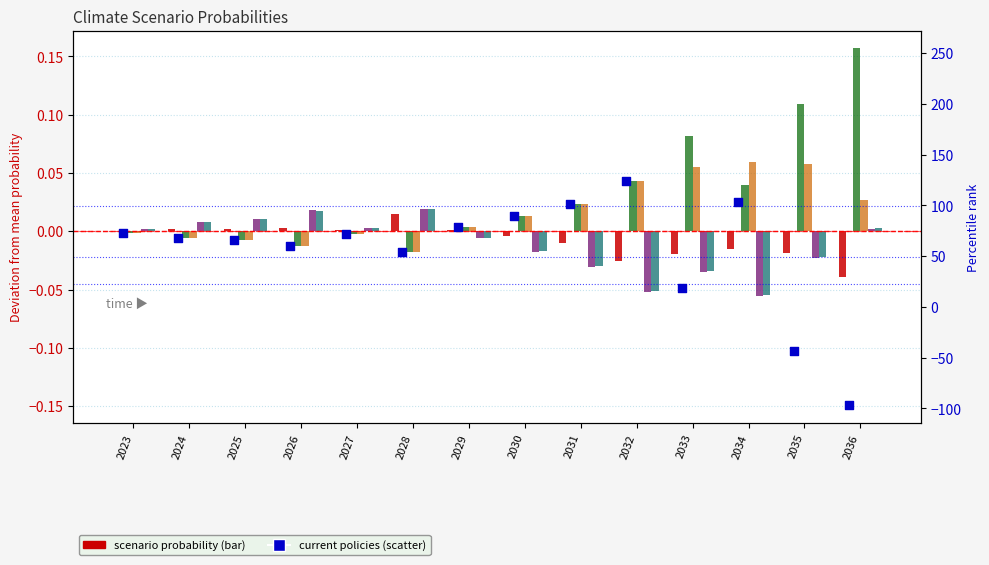

Is the value of Delayed transition at 2024 greater than the value of Net Zero 2050 at 2027?

No